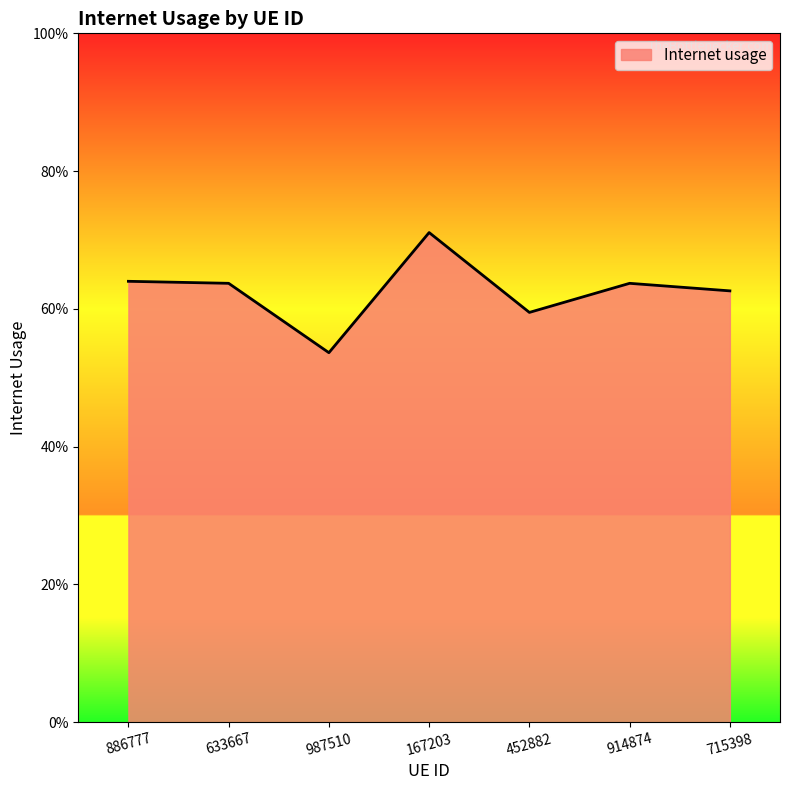

Does the chart have visible grid lines?

No